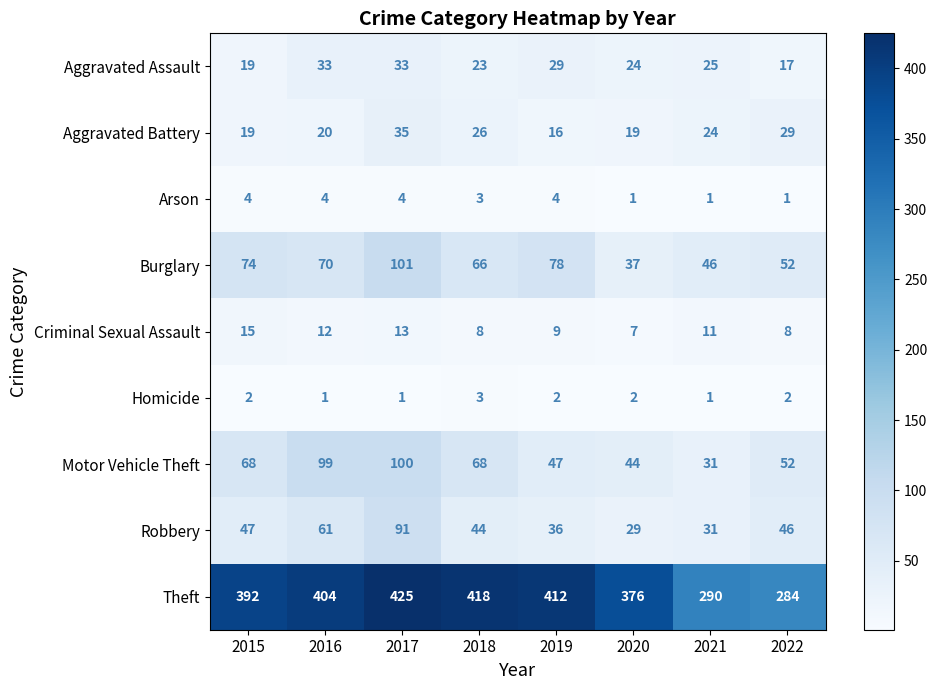

Which series has the widest spread of values?

Theft